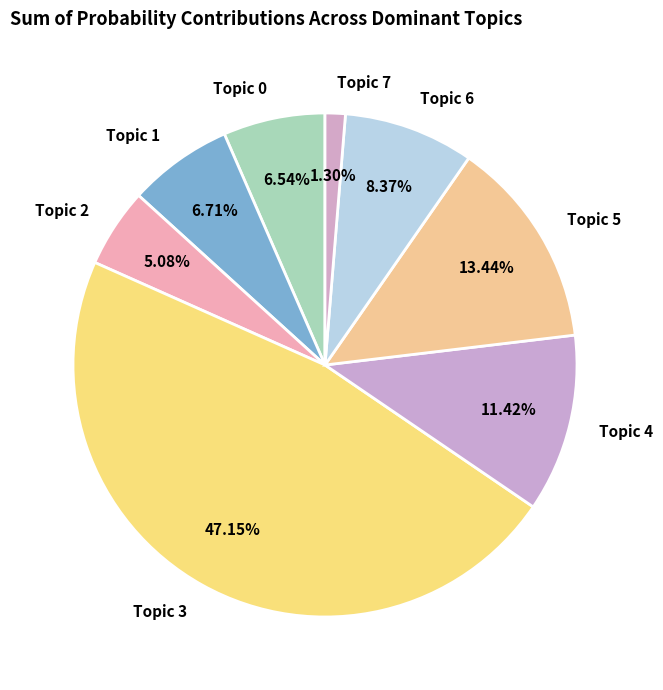

Which slice is the smallest?

Topic 7